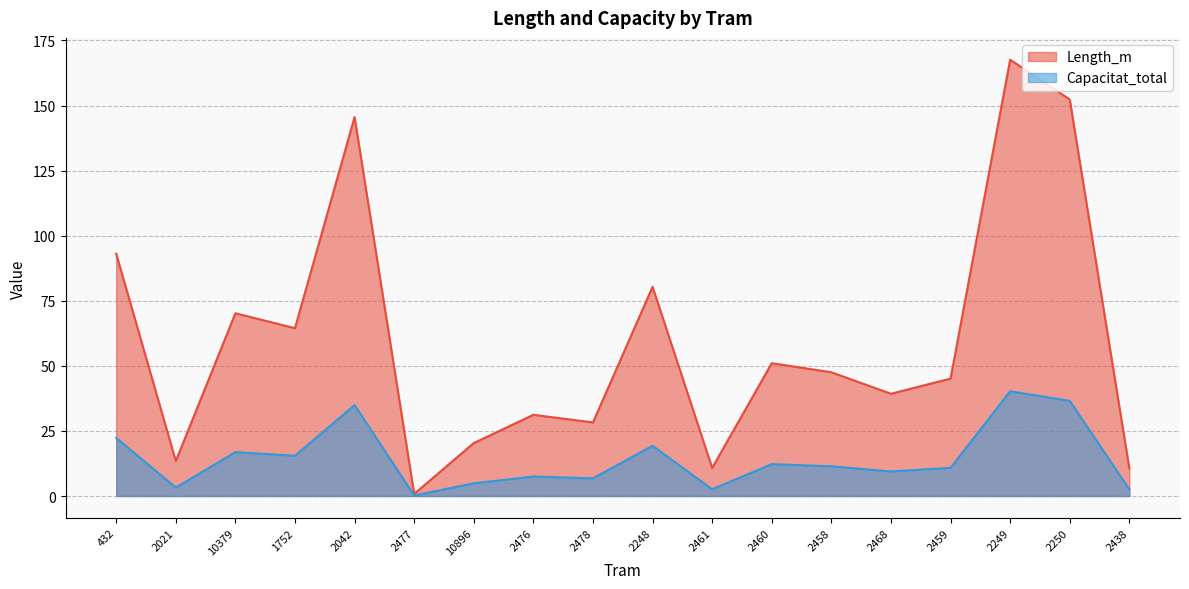

True or false: Capacitat_total and Length_m cross at least once.

False